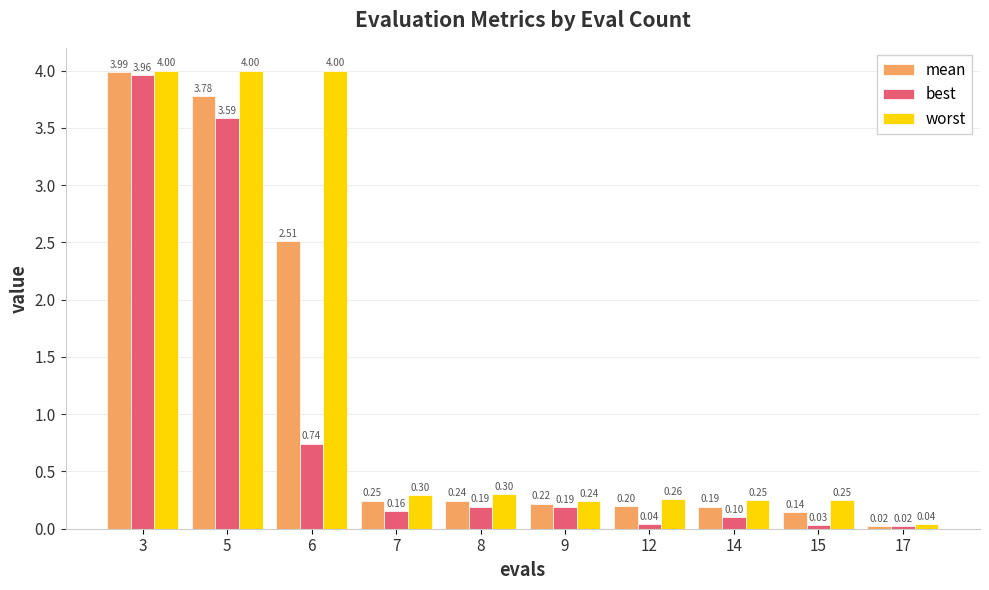

Which series has the largest range (max minus min)?

mean